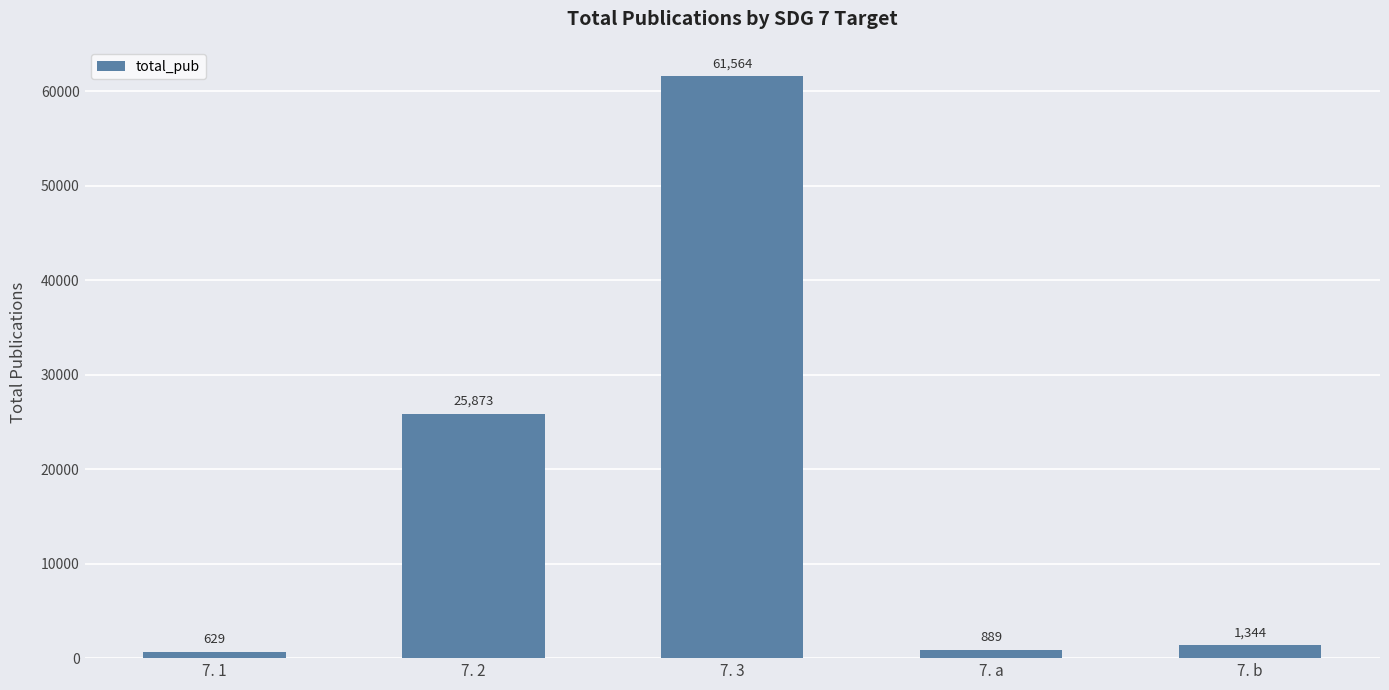

How many bars are there in total?

5